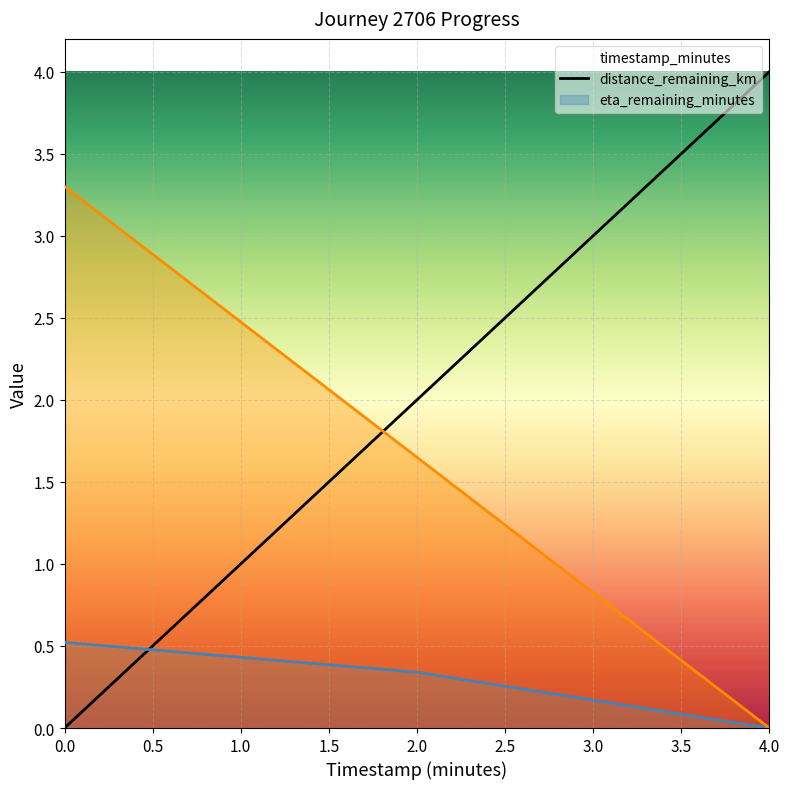

Rank the series by their average value, from lowest to highest.

distance_remaining_km, eta_remaining_minutes, timestamp_minutes